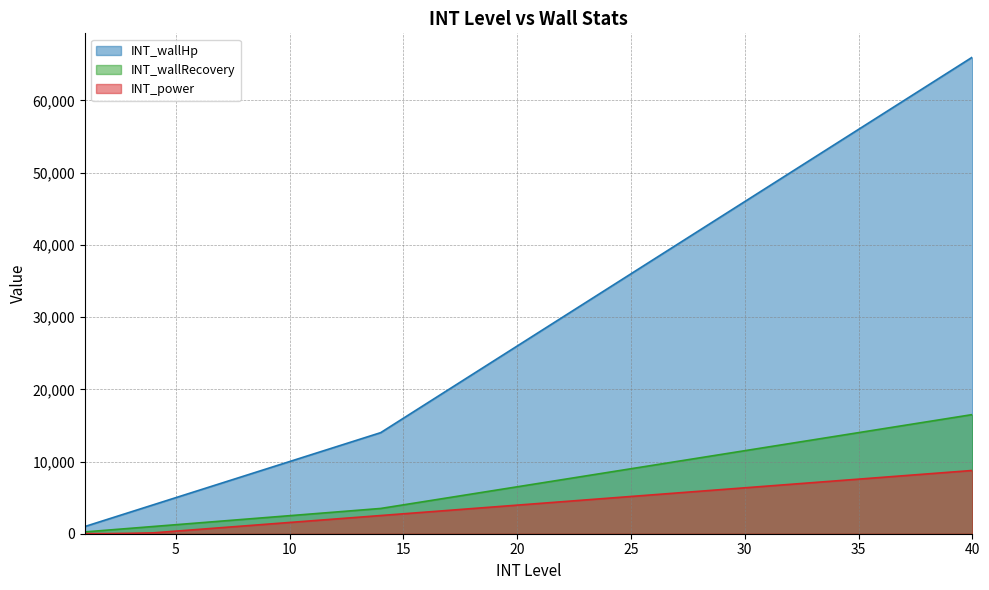

True or false: INT_power and INT_wallHp intersect in this chart.

False